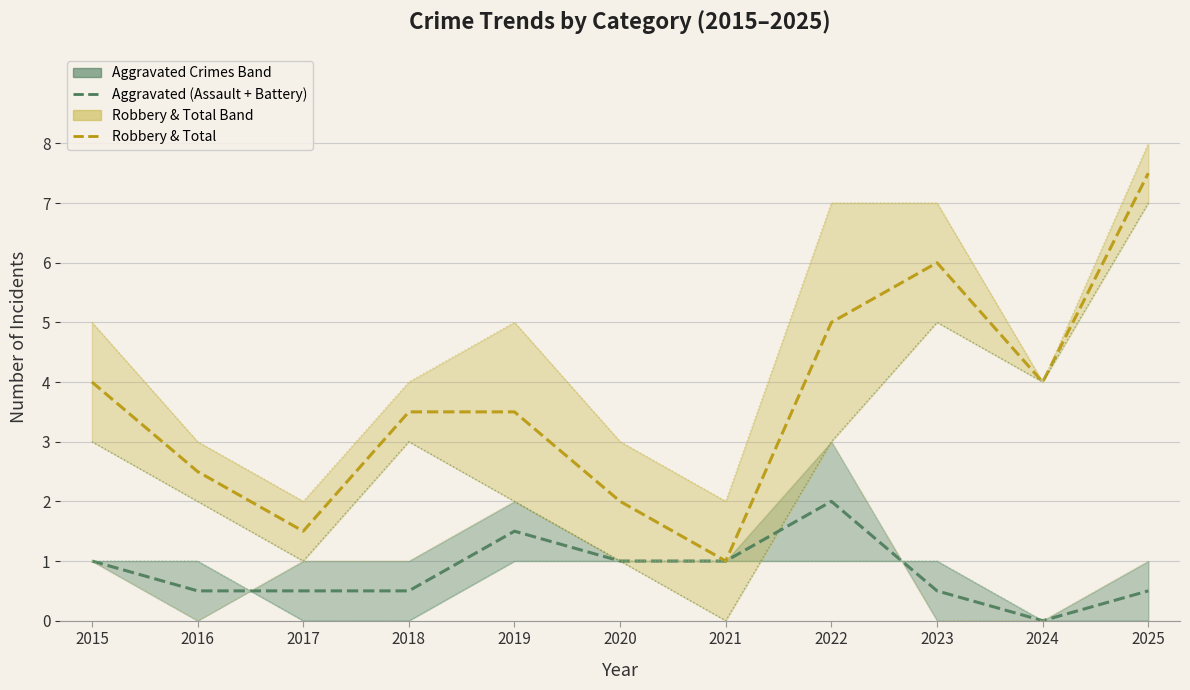

How many interior local peaks does the Aggravated Battery series have?

2